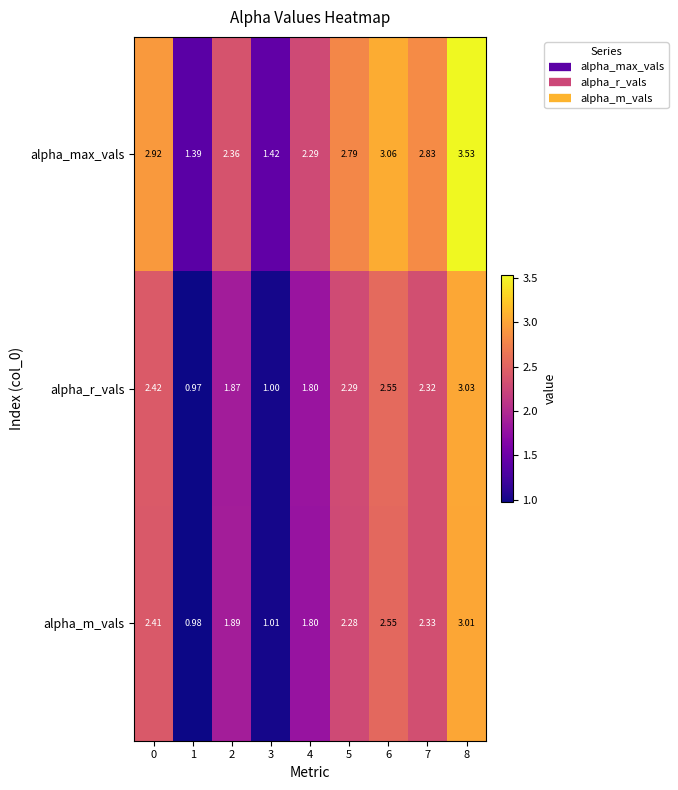

At 7, list the series in order from smallest to largest.

alpha_r_vals, alpha_m_vals, alpha_max_vals